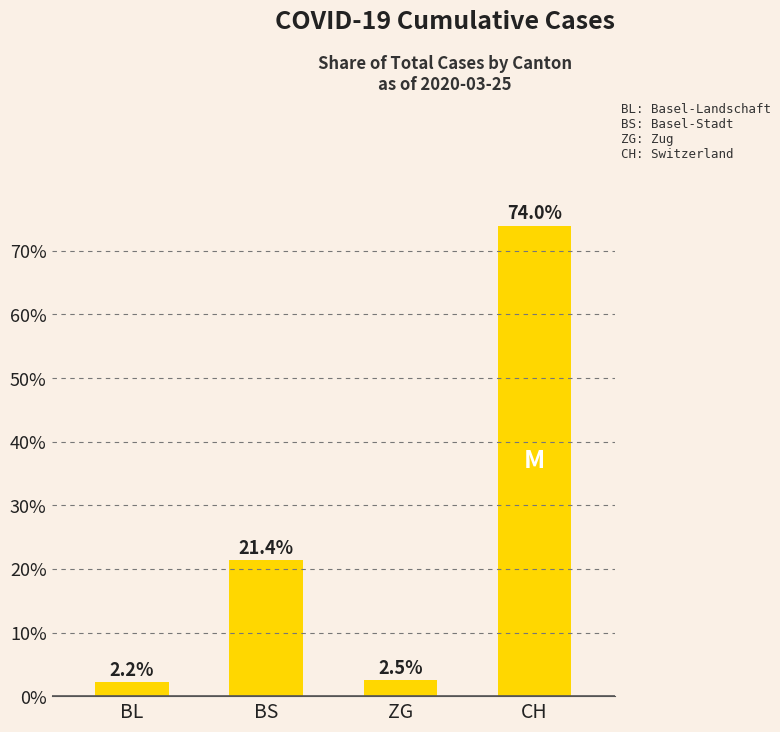

What is the greatest value displayed?

74.0